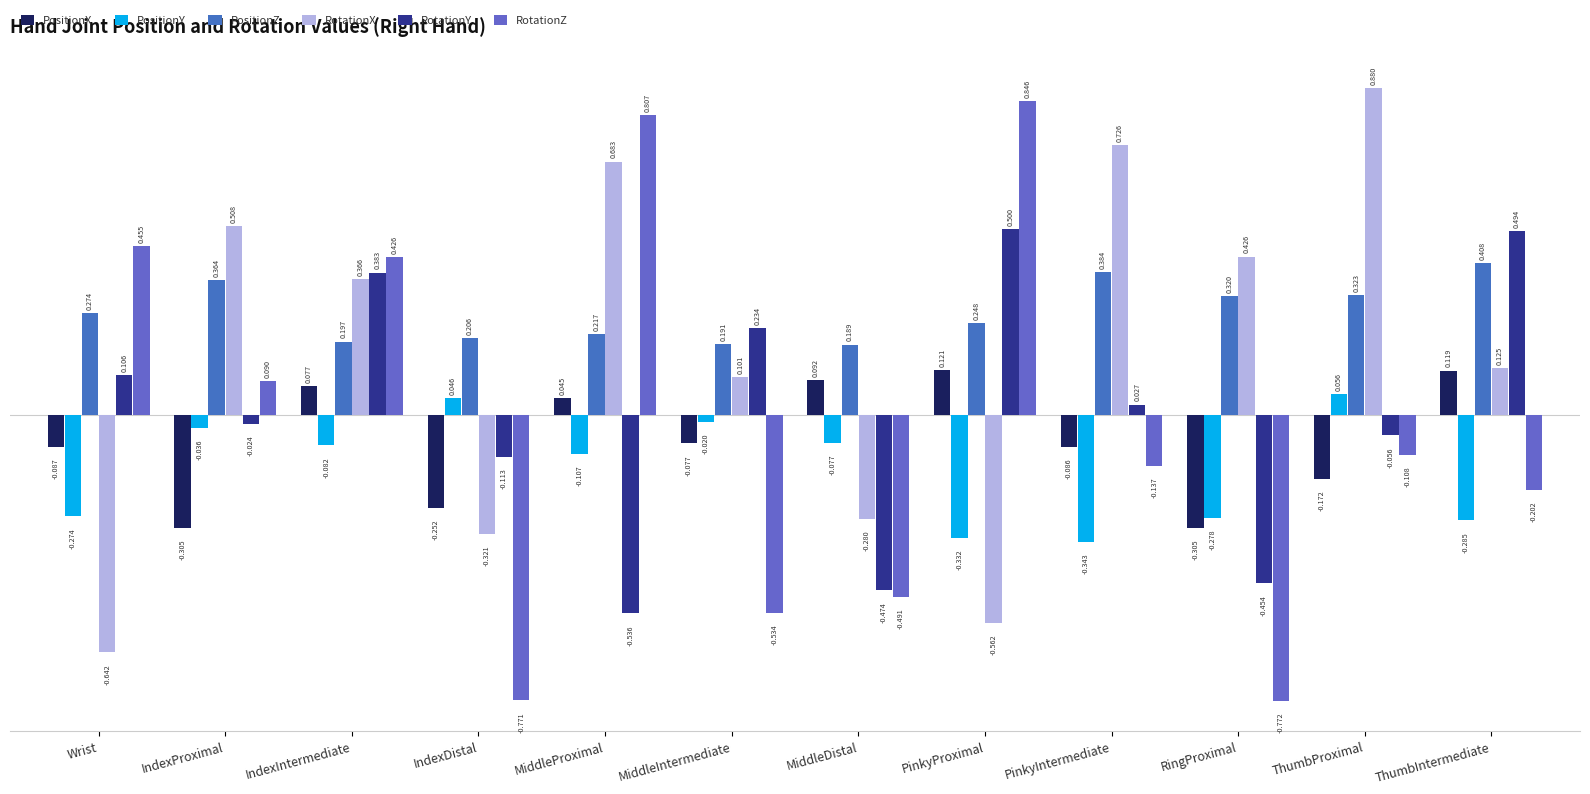

The value of RotationY at Wrist is 0.0. True or false?

False